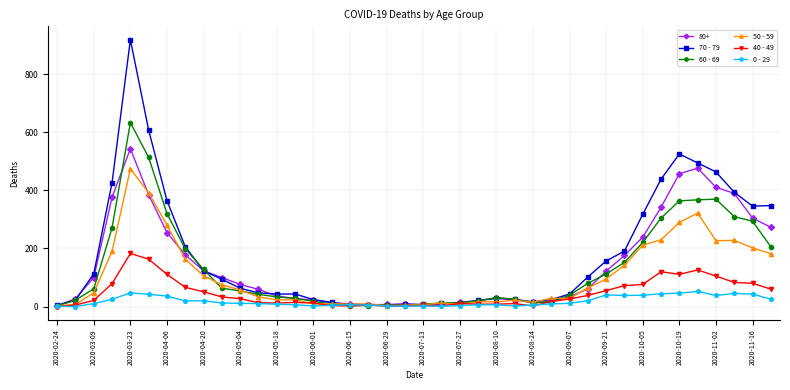

How many lines are shown in the chart?

6